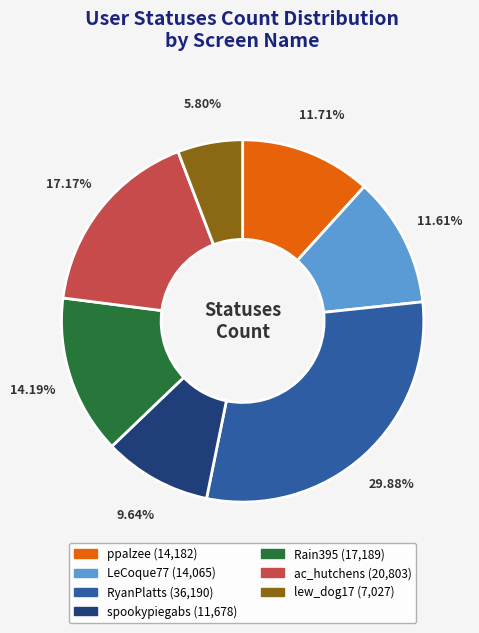

To the nearest percent, what is the average slice percentage?

14%